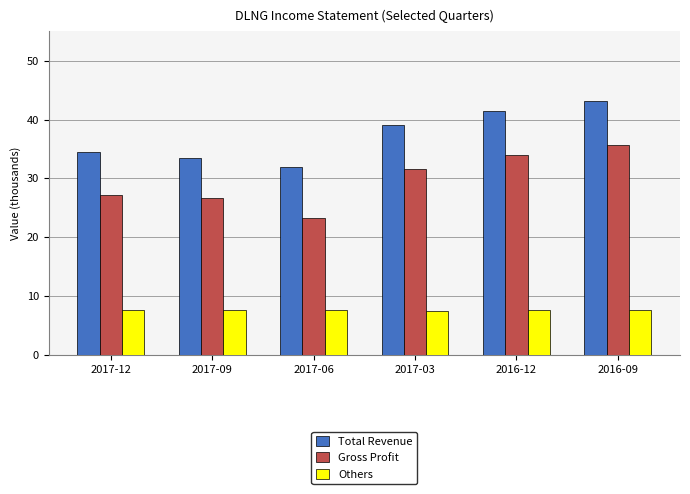

What is the lowest value of the Others series?

7.5